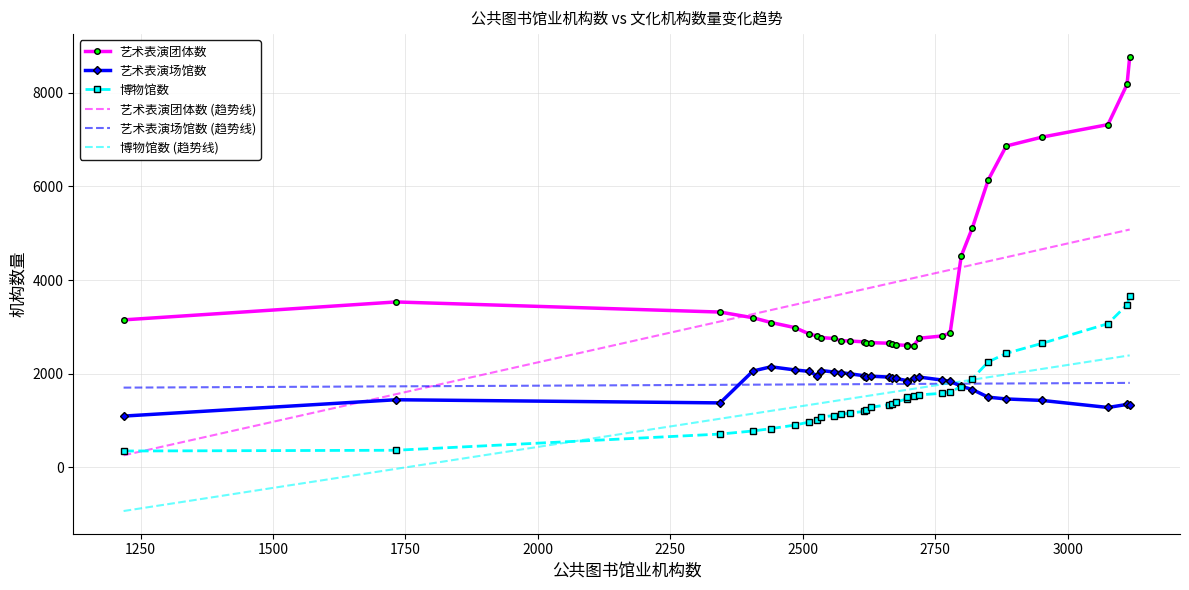

Which series has the widest spread of values?

艺术表演团体数